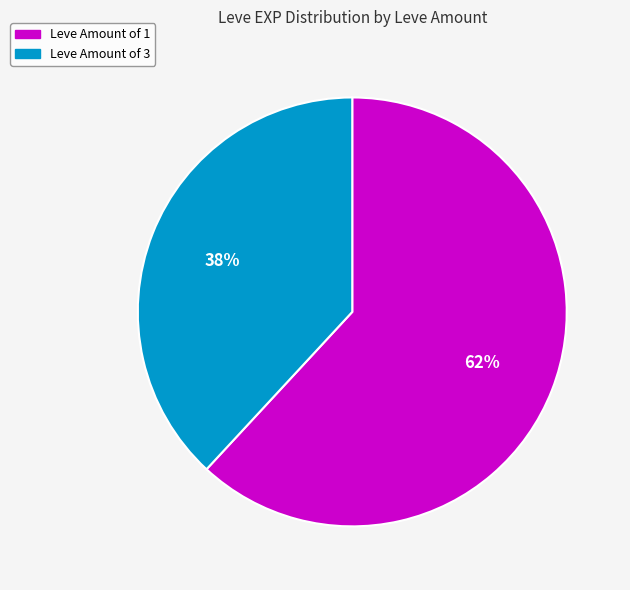

To the nearest percent, what is the difference between the largest and smallest slice percentages?

24%